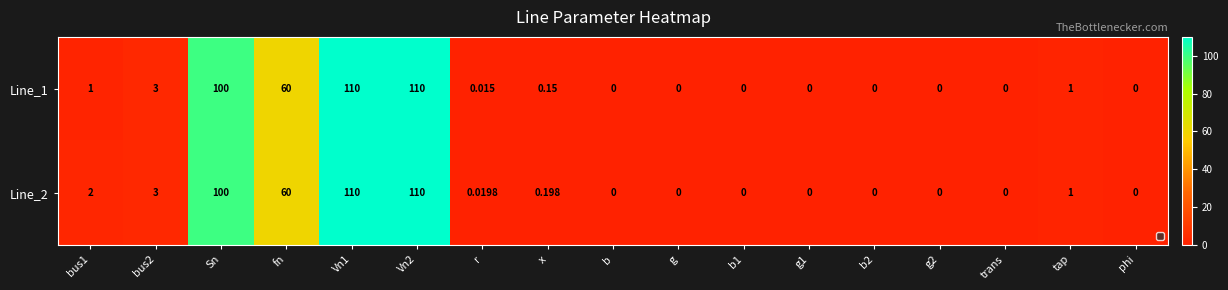

At which label is Line_1 closest to 55?

fn